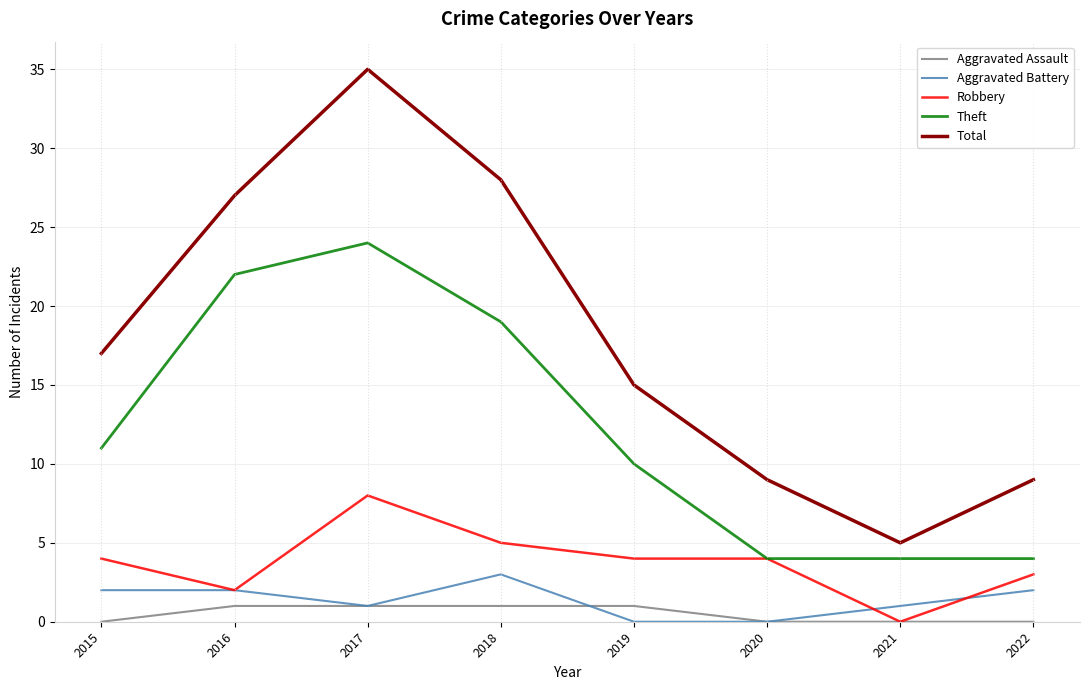

At which label does Theft reach its peak?

2017